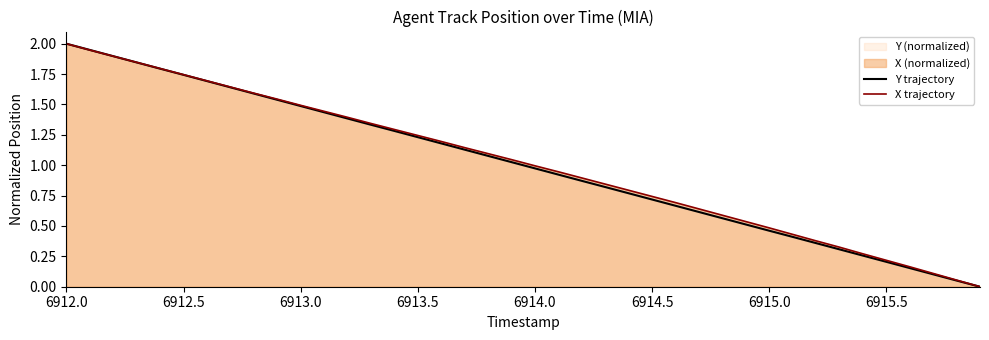

What is the total value across all series at 6913.5?

2.5